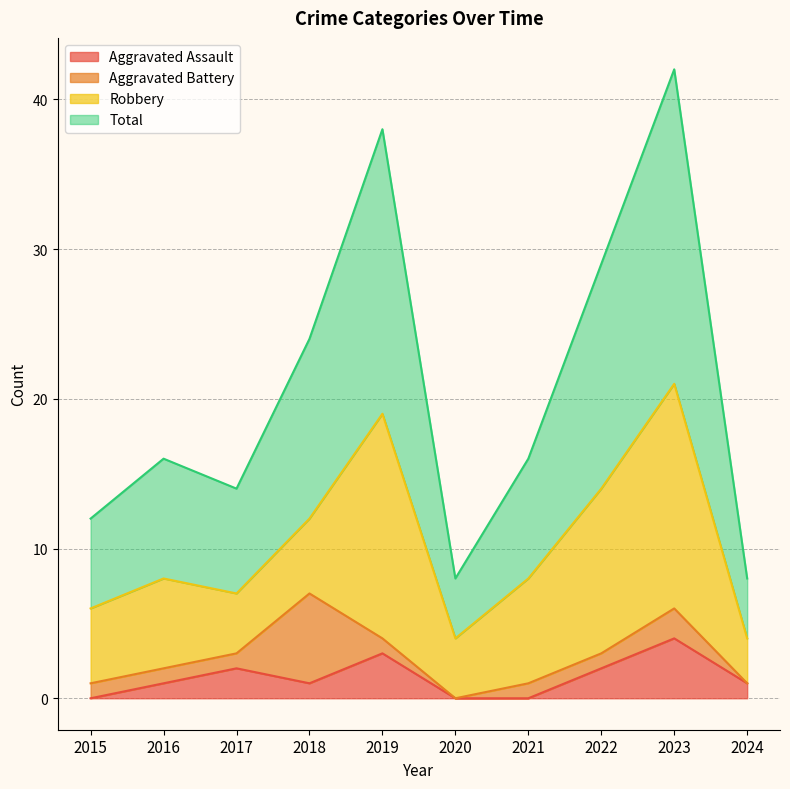

How many values in the Total series exceed 16?

4